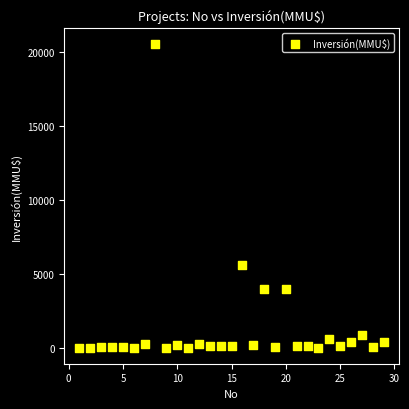

What is the range of X values (max minus min)?

28